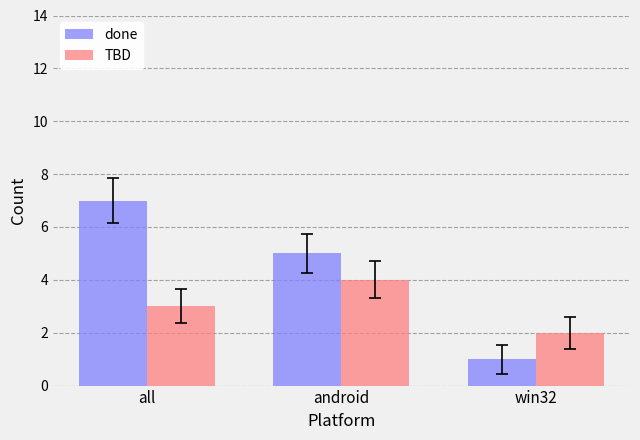

Is the value of TBD at android greater than the value of done at all?

No